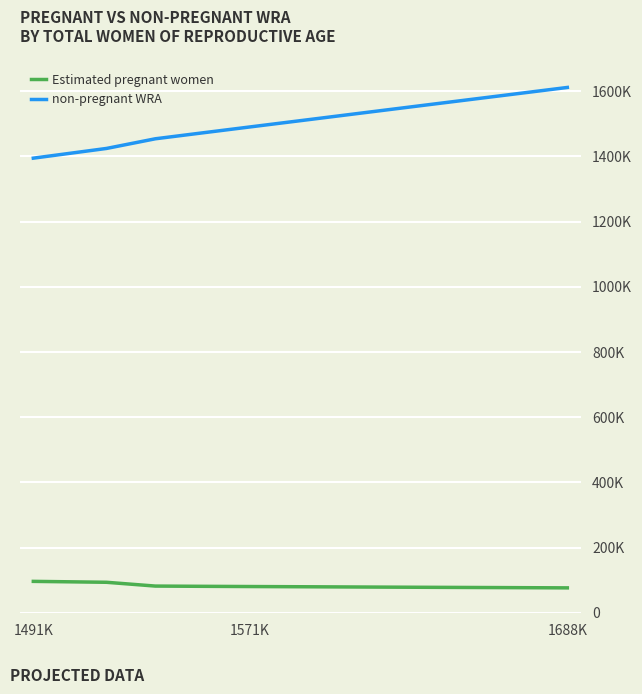

Is this an area chart (filled region under the line)?

No